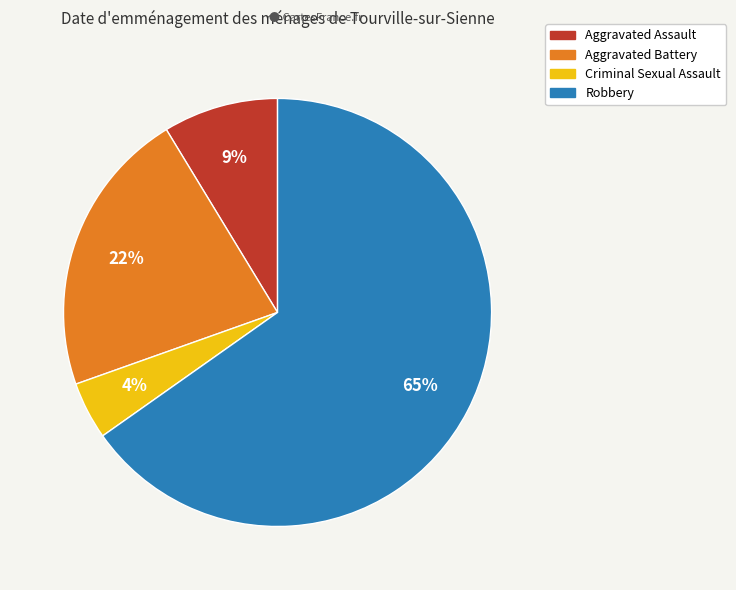

Is the sum of Criminal Sexual Assault and Aggravated Assault greater than half?

No